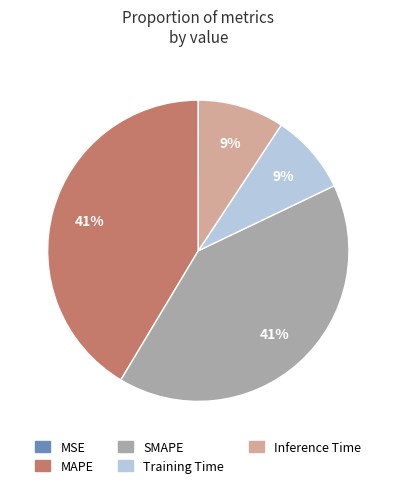

Does Inference Time represent more than half of the total?

No